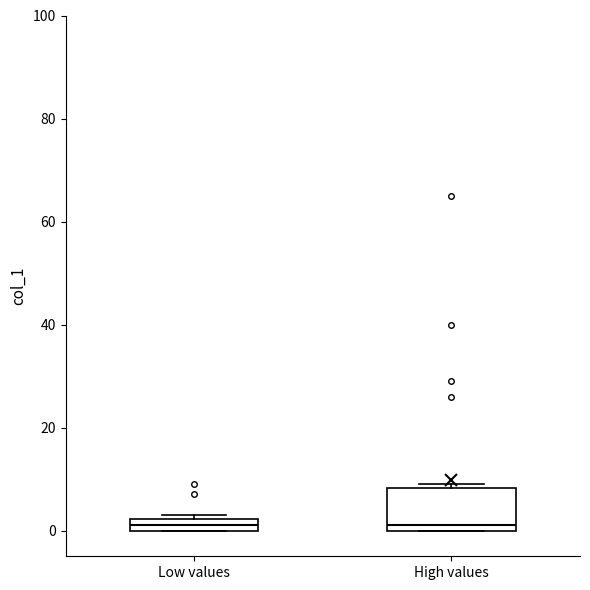

Where is the upper edge of the box for High values on the y-axis? The values are not printed on the chart, so give them approximately, as read against the axis.

8